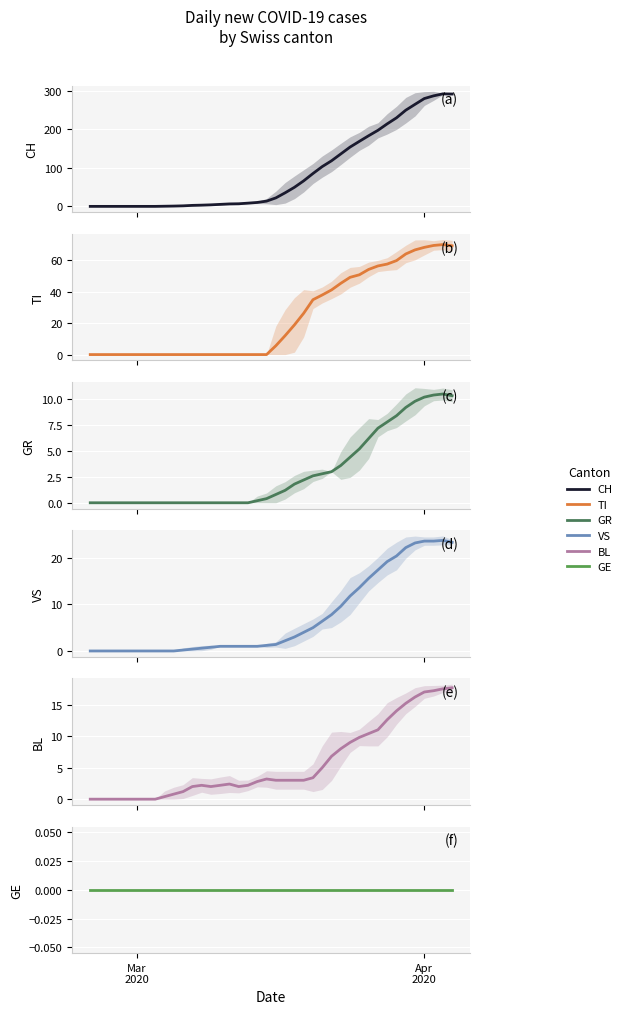

How many categories are shown in the chart?

40